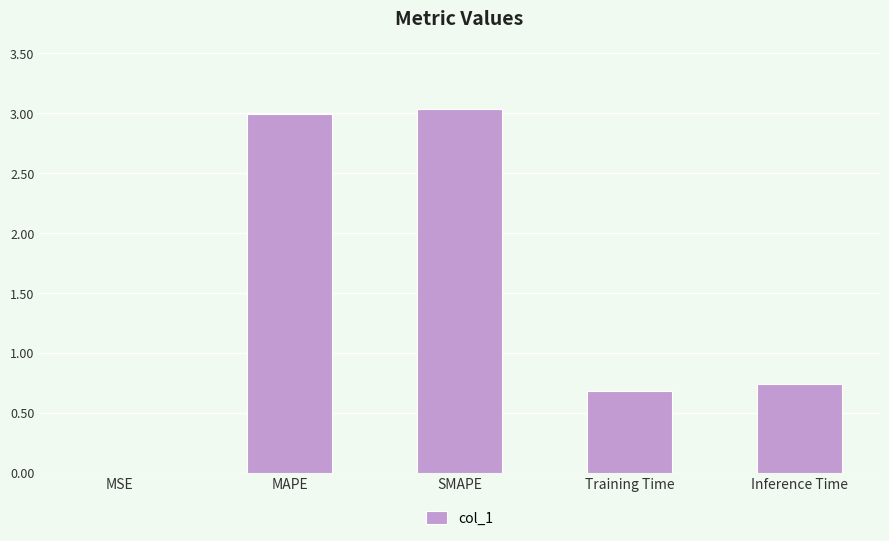

What is the ratio of the value at Training Time to the value at MAPE?

0.2